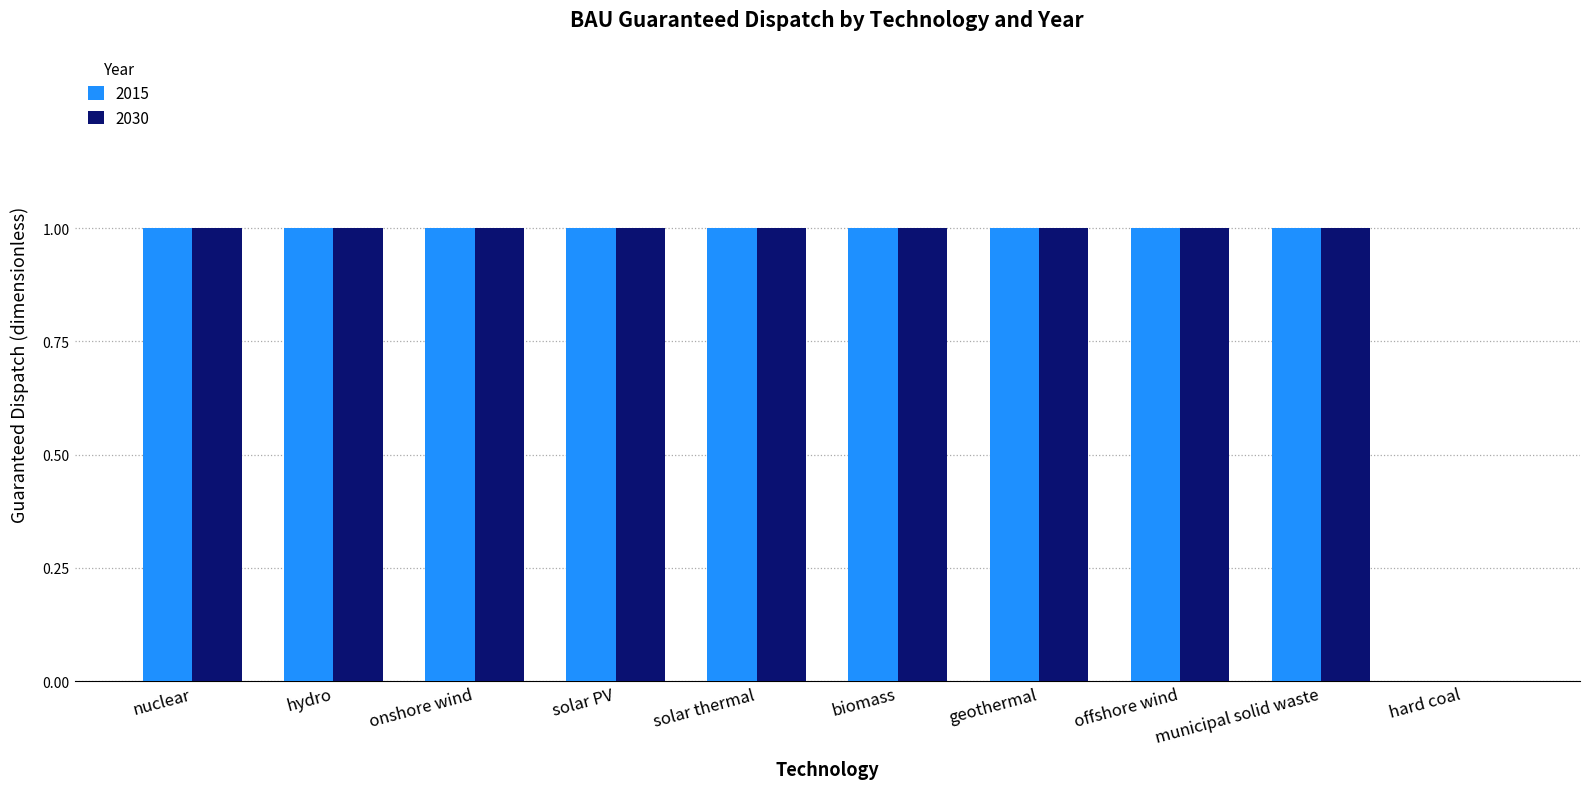

What is the sum of all 2015 values?

9